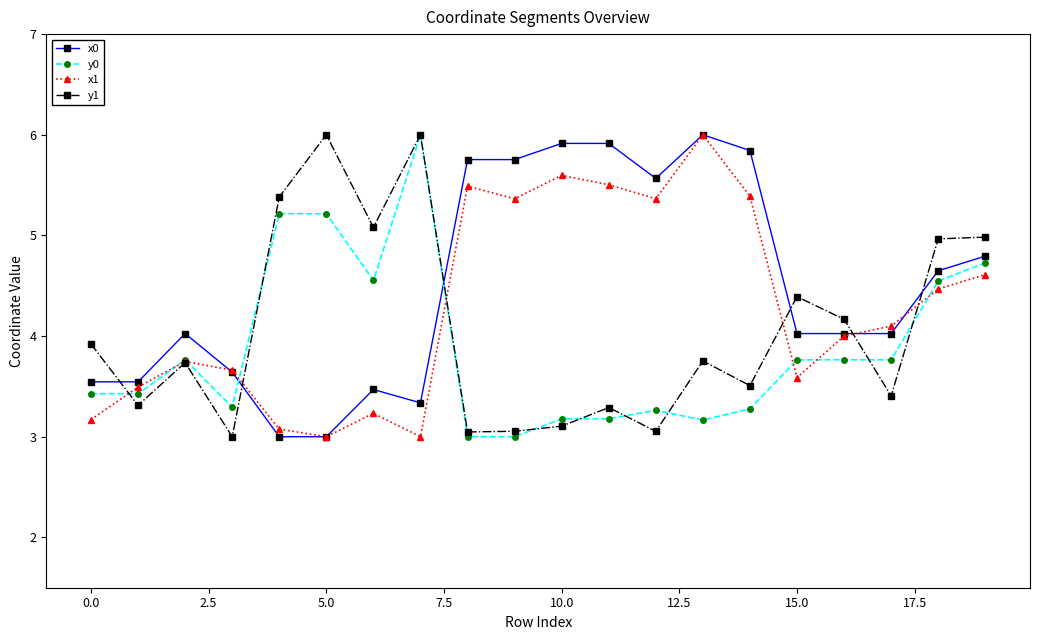

What is the value of the y1 point at the 10th from the left?

3.1